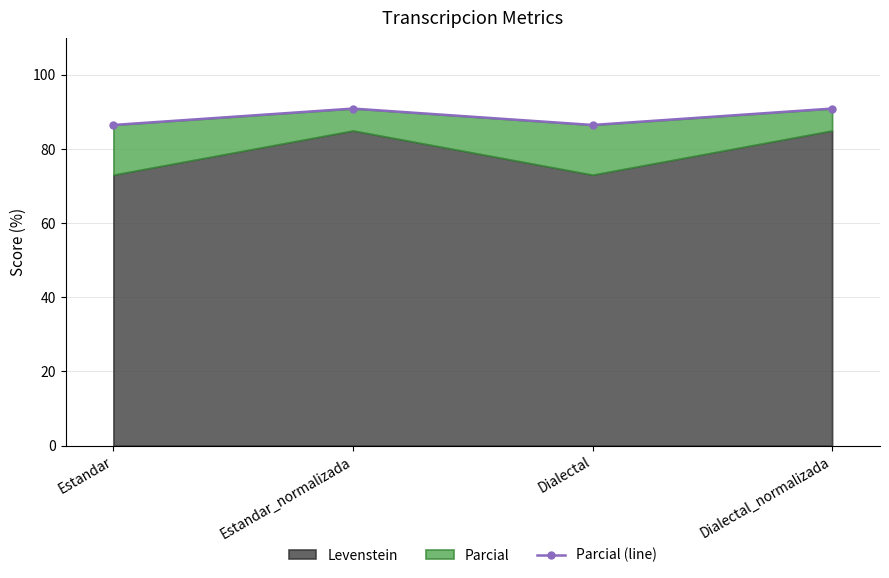

True or false: there are more than 2 points higher than both neighbors.

False